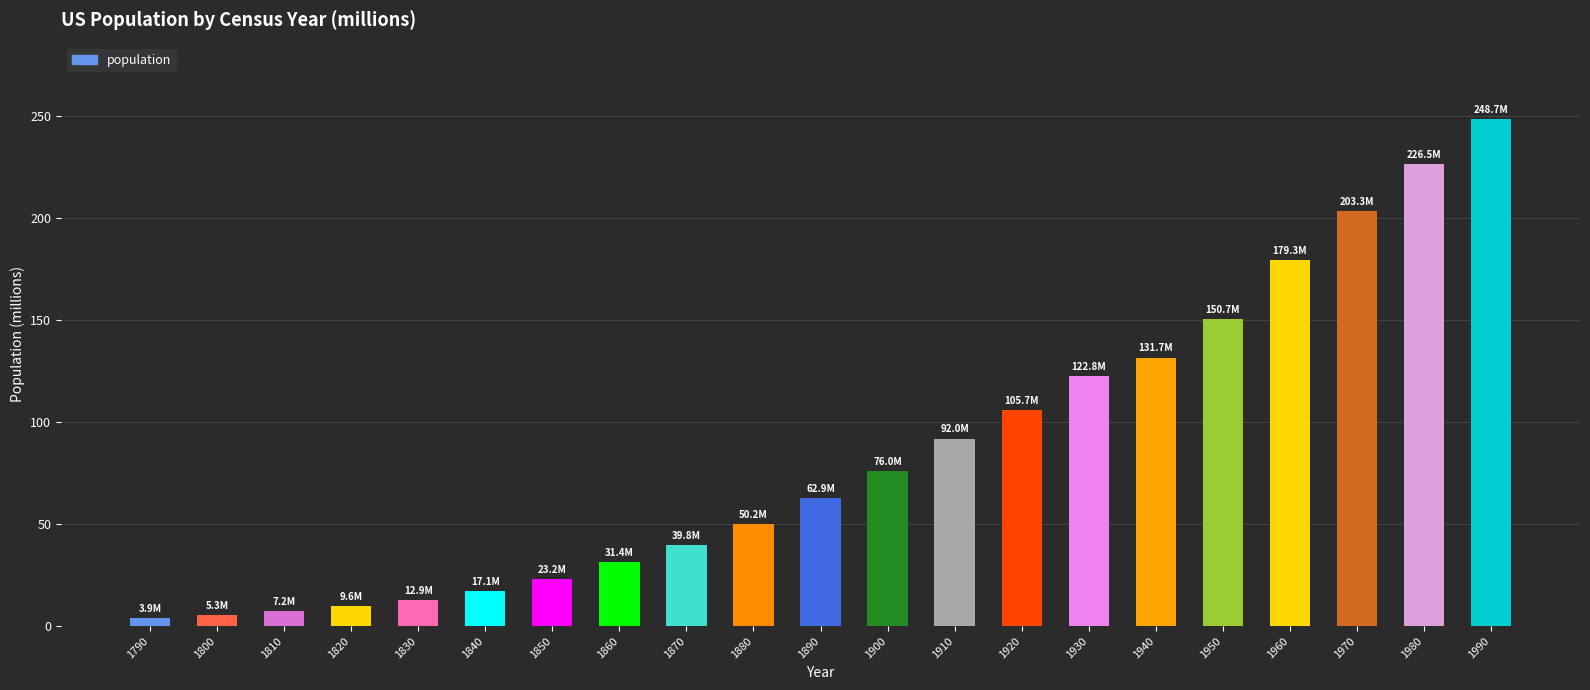

What is the difference between the maximum and minimum values?

244.8